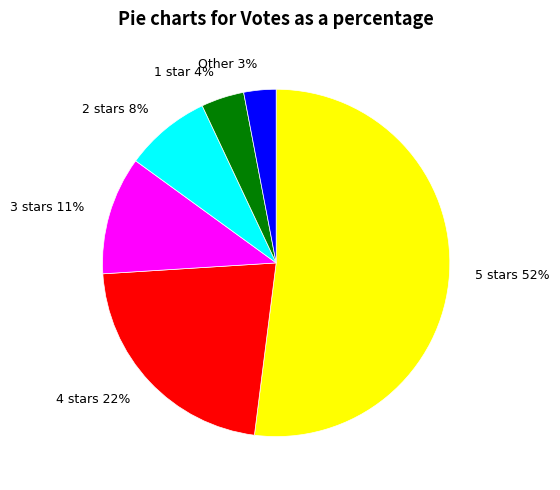

What is the largest slice in the pie chart?

5 stars